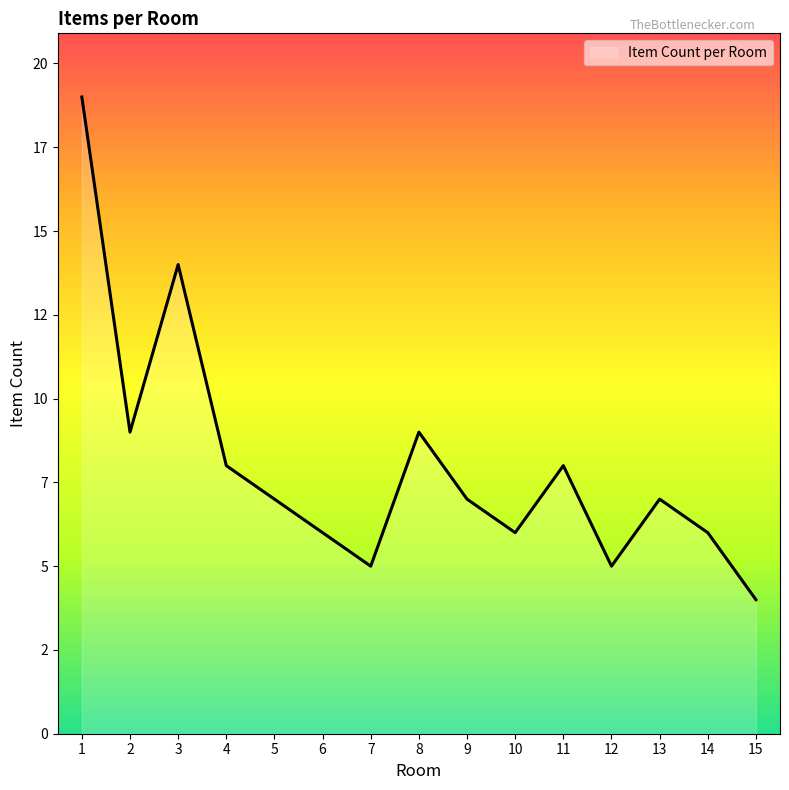

Does the chart display data point markers on the line(s)?

No